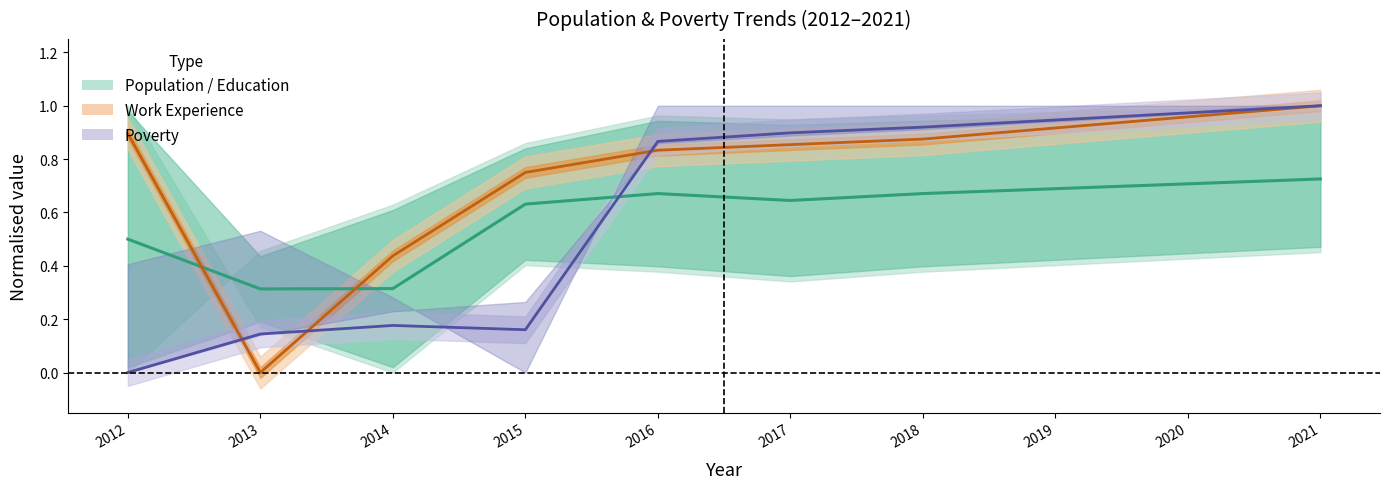

Which has a higher value, 2013 or 2021?

2021